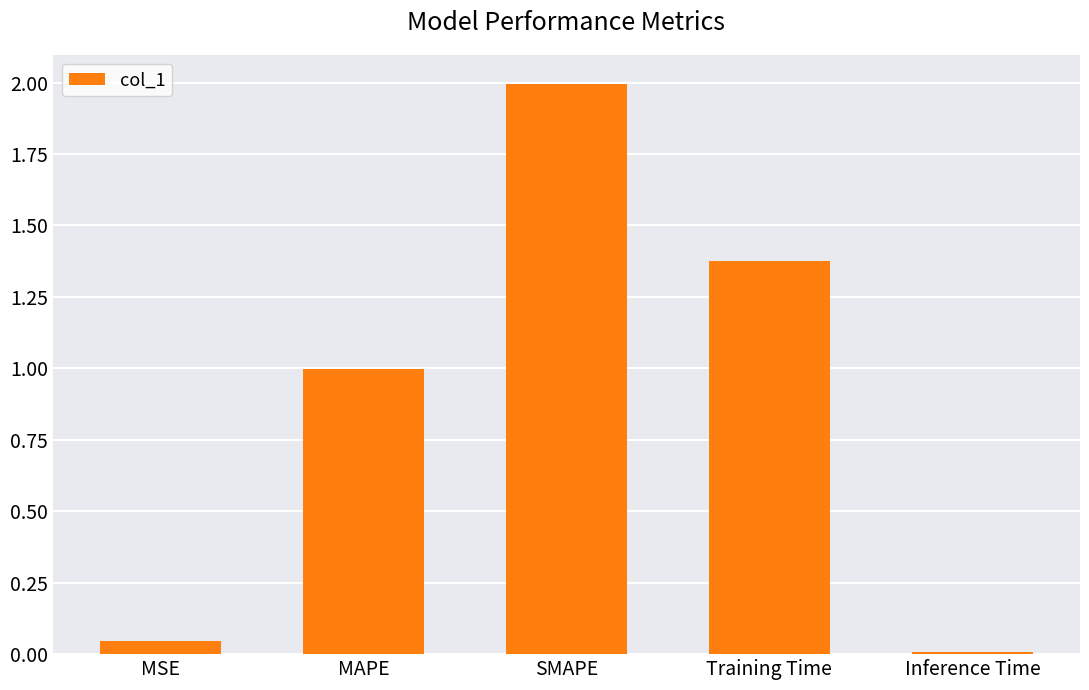

What is the difference between the second highest and second lowest values?

1.3